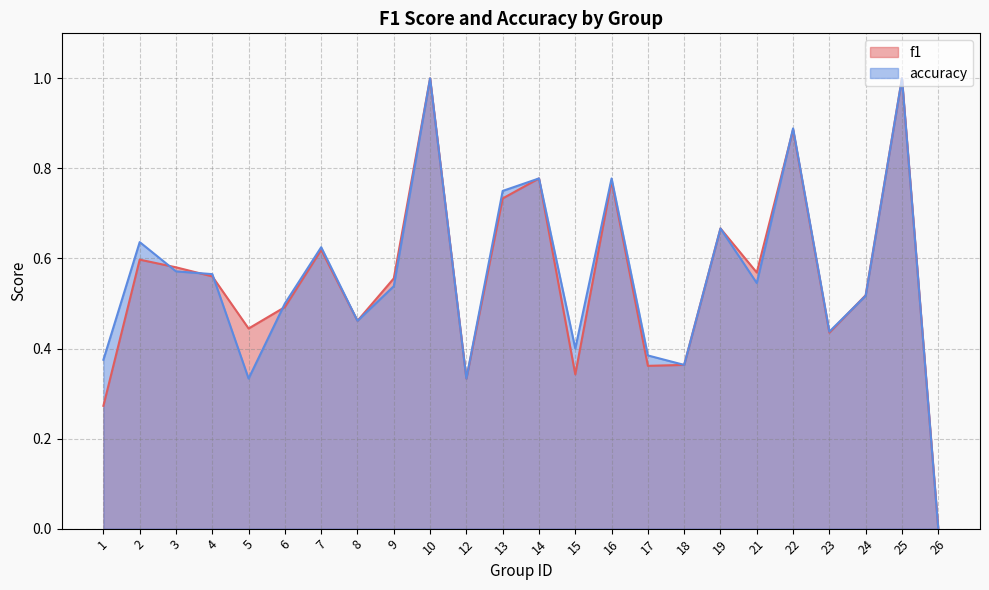

How many times do accuracy and f1 cross each other?

6